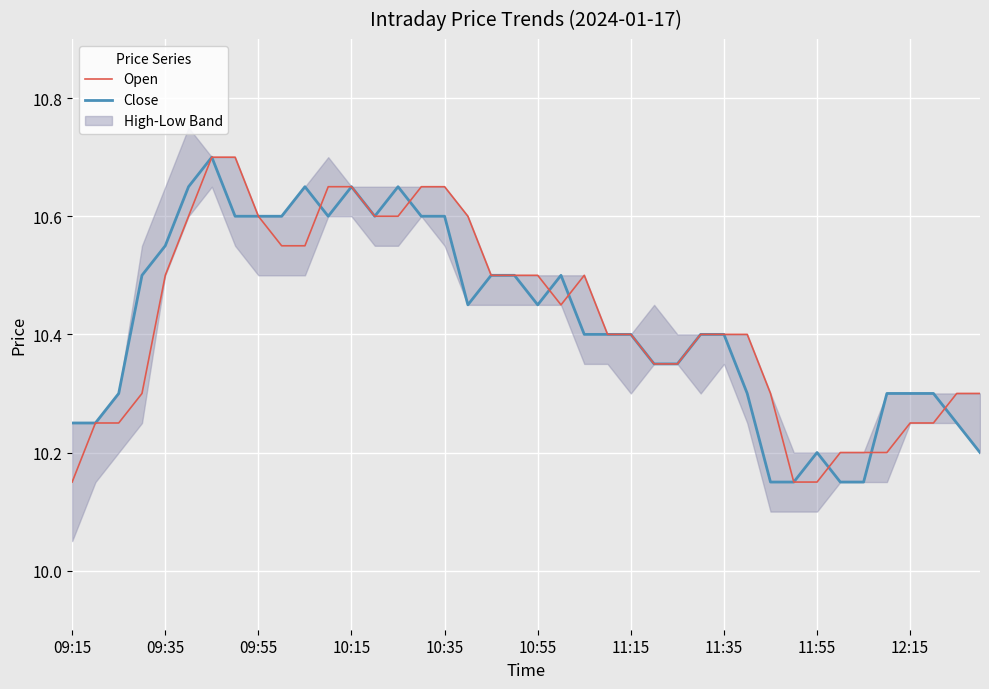

Which series has the largest total across all categories?

Open